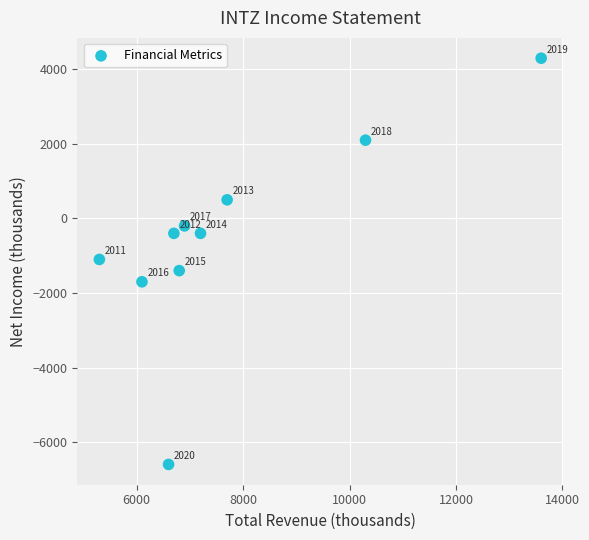

What Y value in the scatter plot is closest to -1150?

-1100